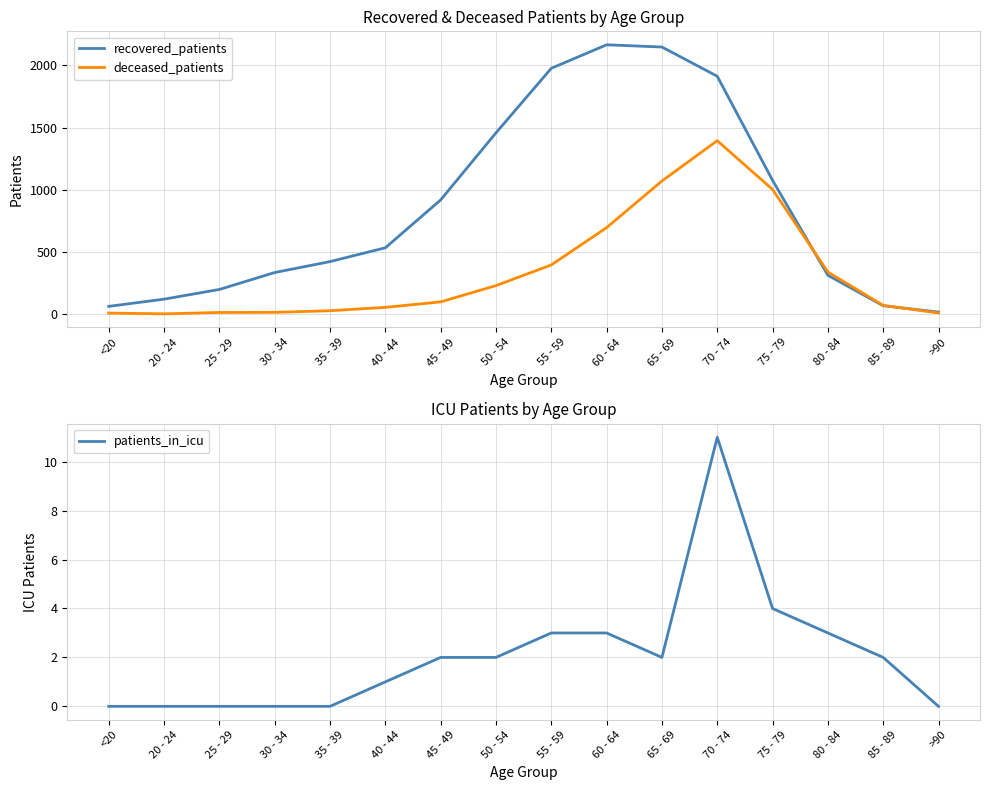

What is the label of the 13th point from the left?

75 - 79